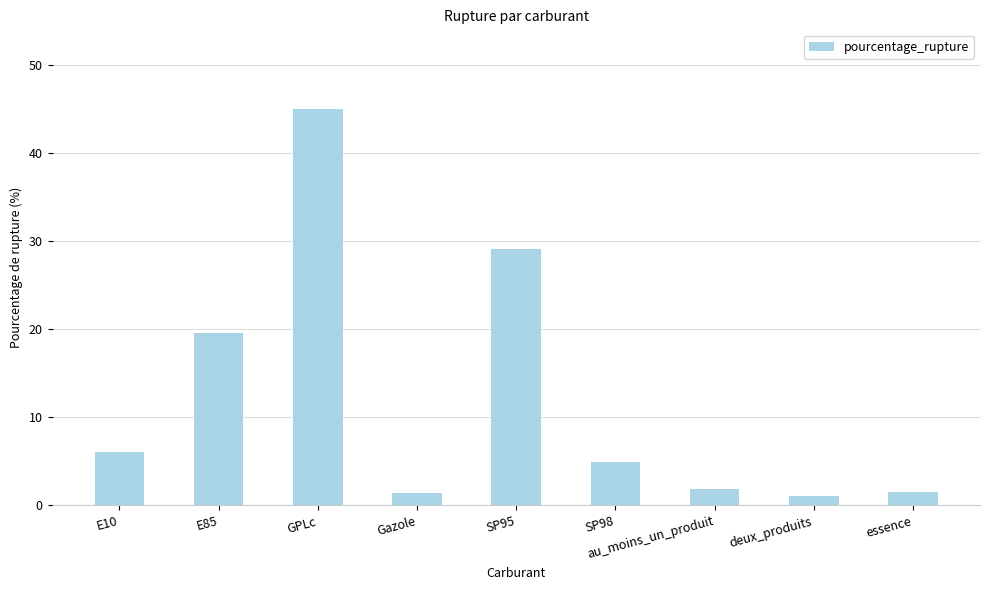

True or false: the data shows 4.9 at SP98.

True